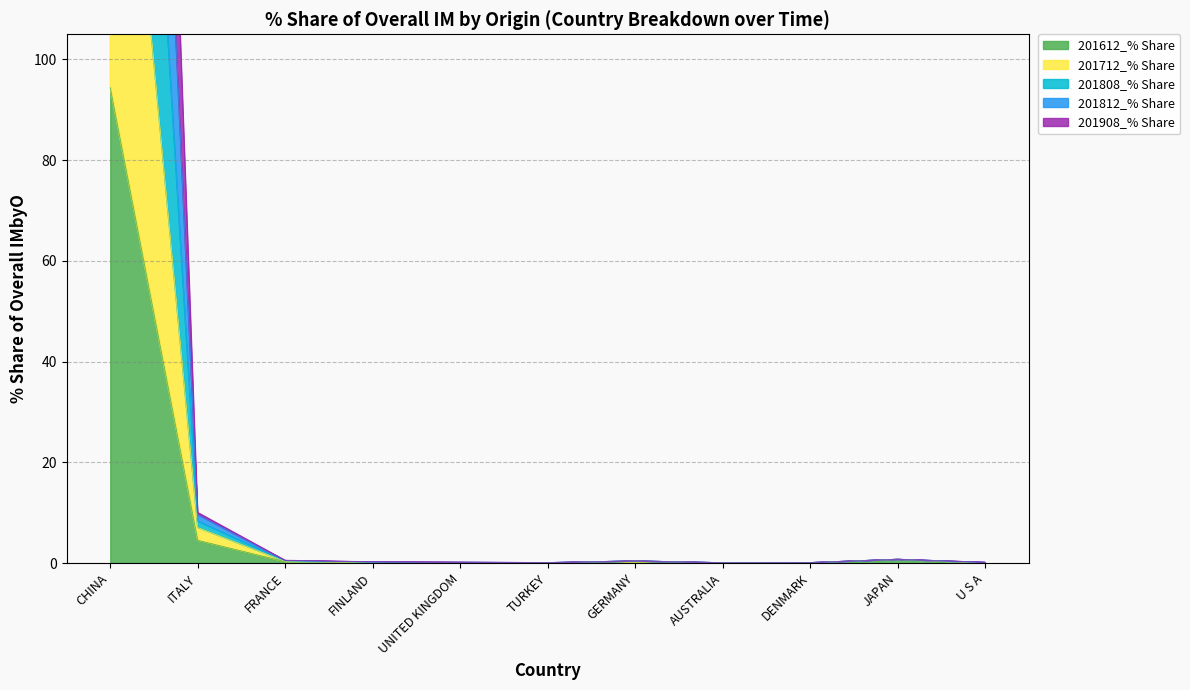

True or false: 201712_% Share and 201808_% Share intersect in this chart.

False